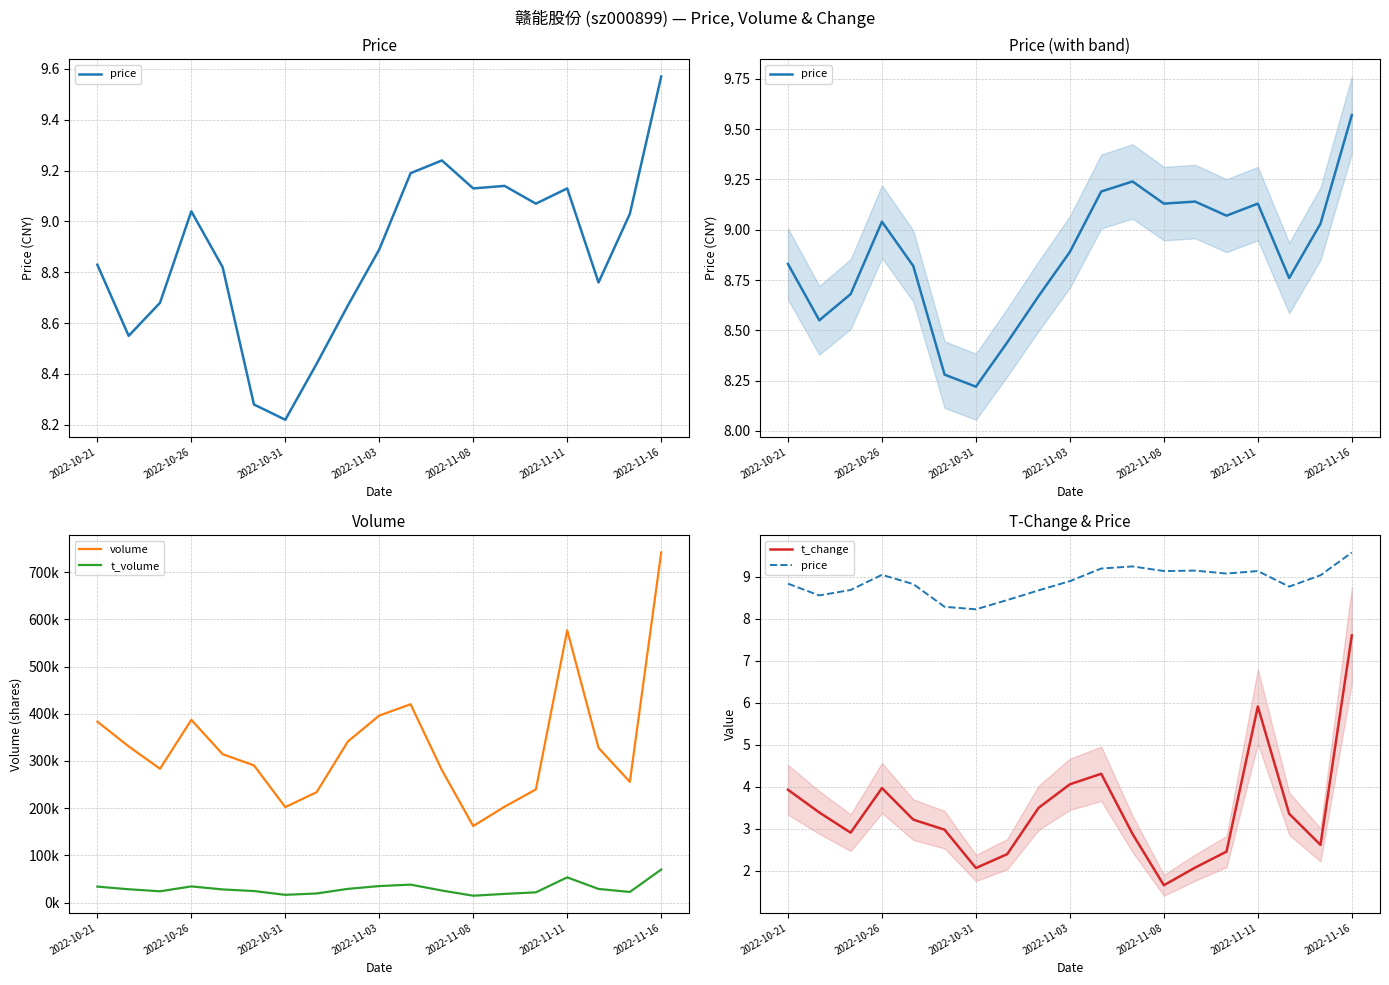

How many interior local valleys does the price series have?

5